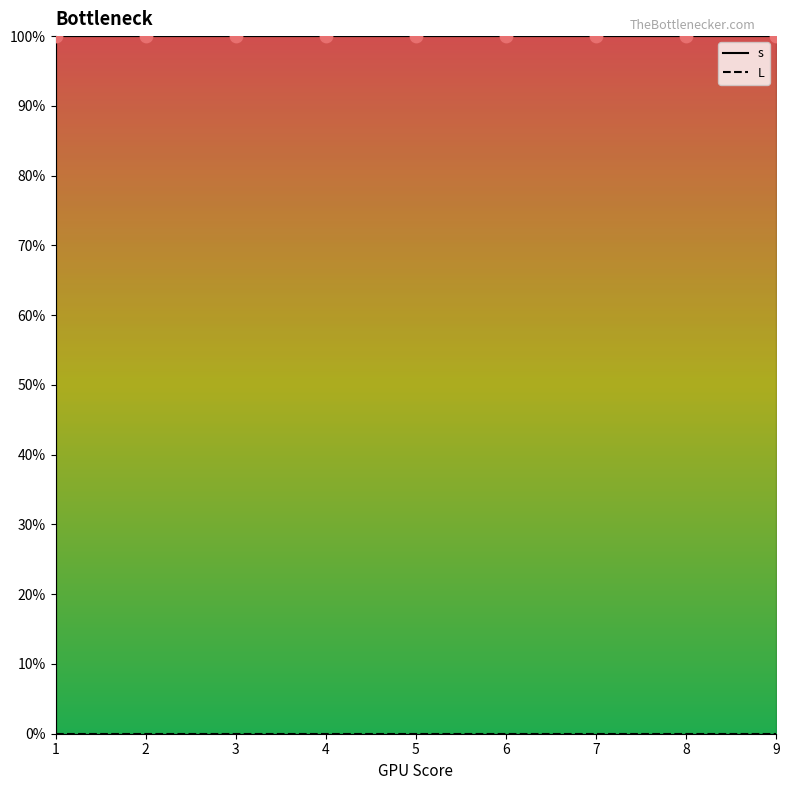

At which category is the sum across all series the highest?

1